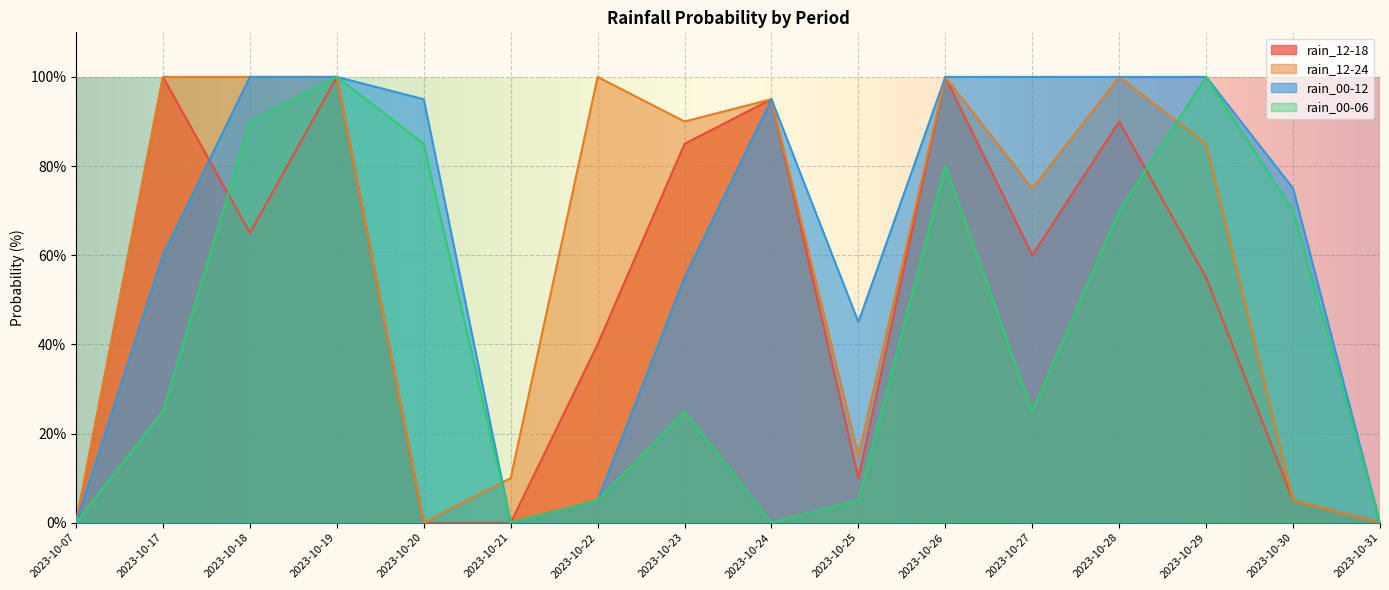

Is the value of rain_12-18 at 2023-10-29 greater than the value of rain_00-06 at 2023-10-19?

No